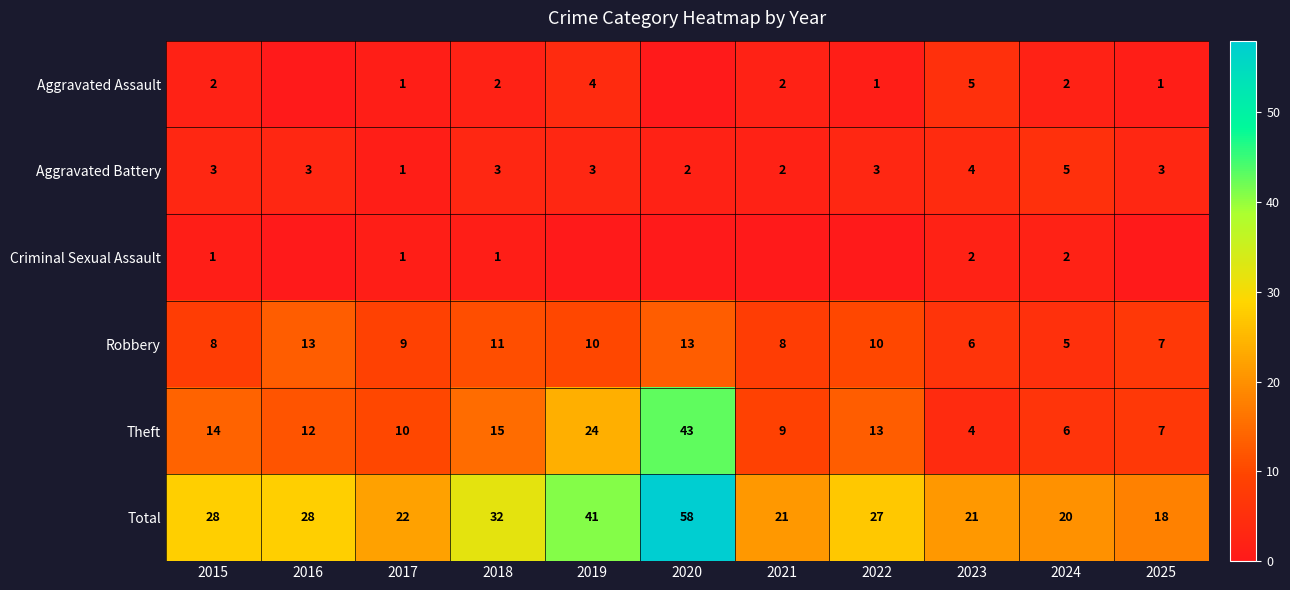

The Aggravated Battery series shows 1 at 2016. True or false?

False